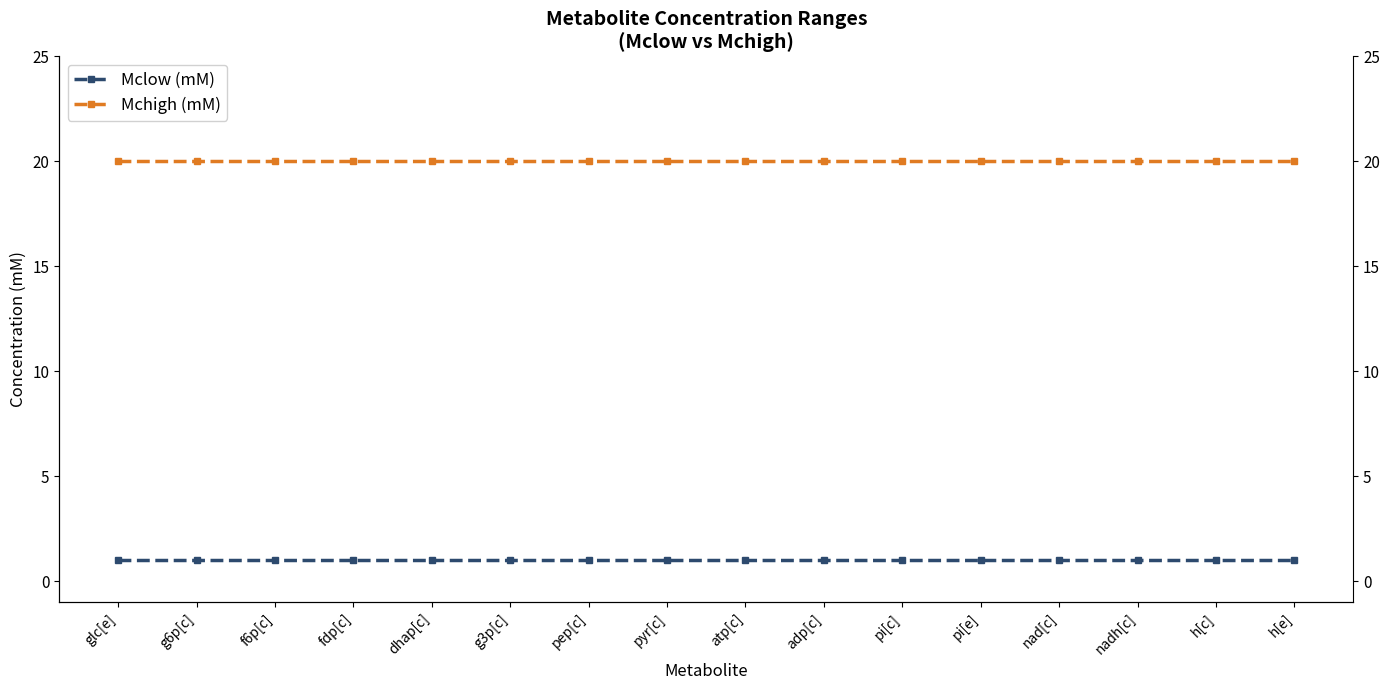

Which series has the largest range (max minus min)?

Mclow (mM)